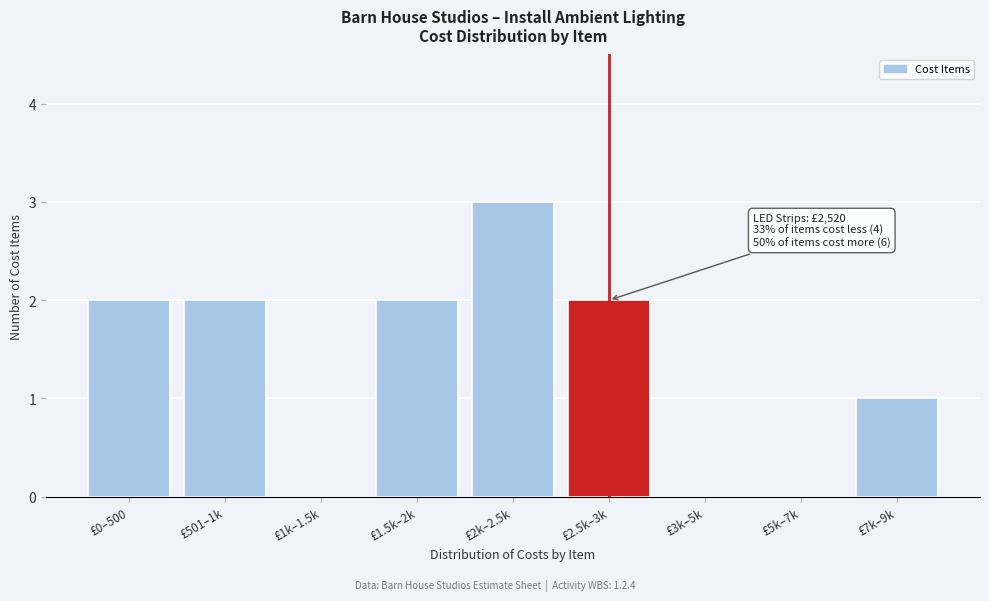

Reading right to left, list all the values displayed in this chart.

£7k–9k=1	£5k–7k=0	£3k–5k=0	£2.5k–3k=2	£2k–2.5k=3	£1.5k–2k=2	£1k–1.5k=0	£501–1k=2	£0–500=2